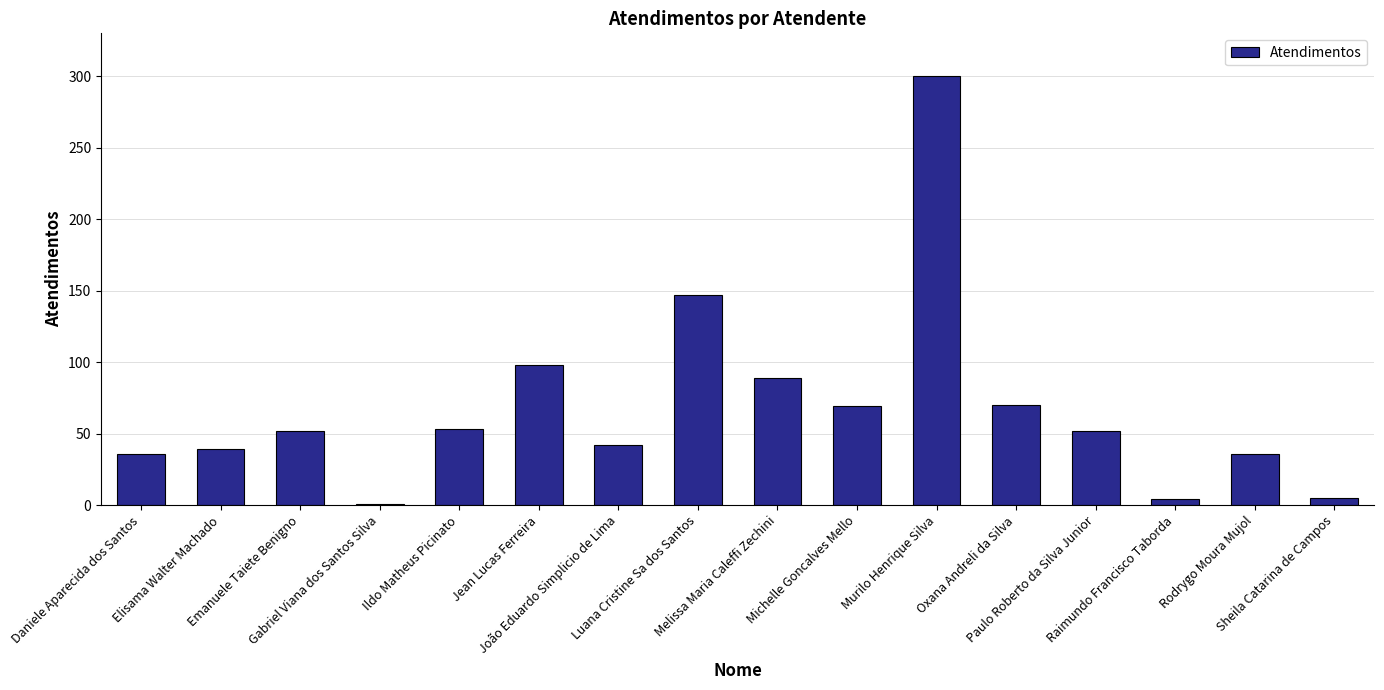

What is the greatest value displayed?

300